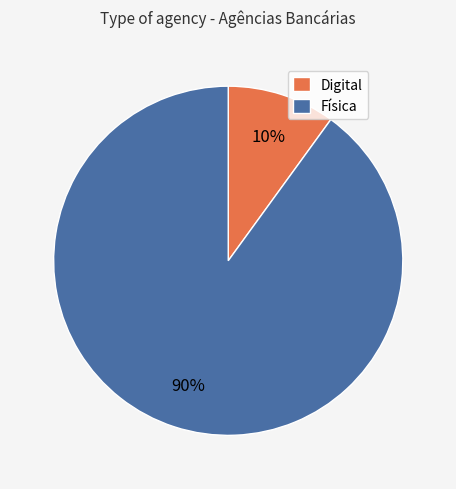

What percentage is the Física slice, to the nearest percent?

90%